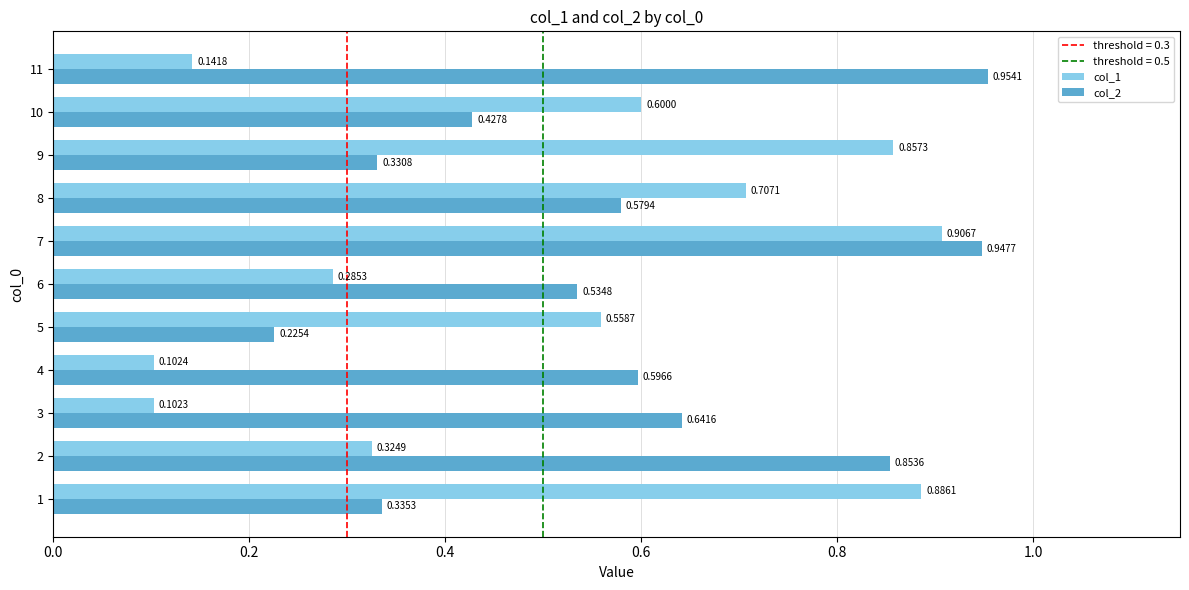

Which series has the largest total across all categories?

col_2